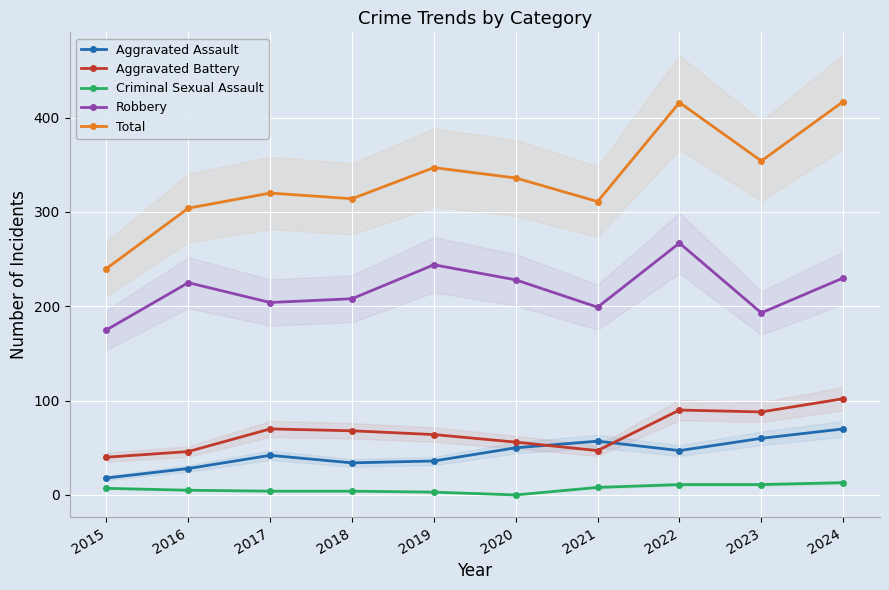

True or false: Aggravated Battery has more than 0 points higher than both neighbors.

True